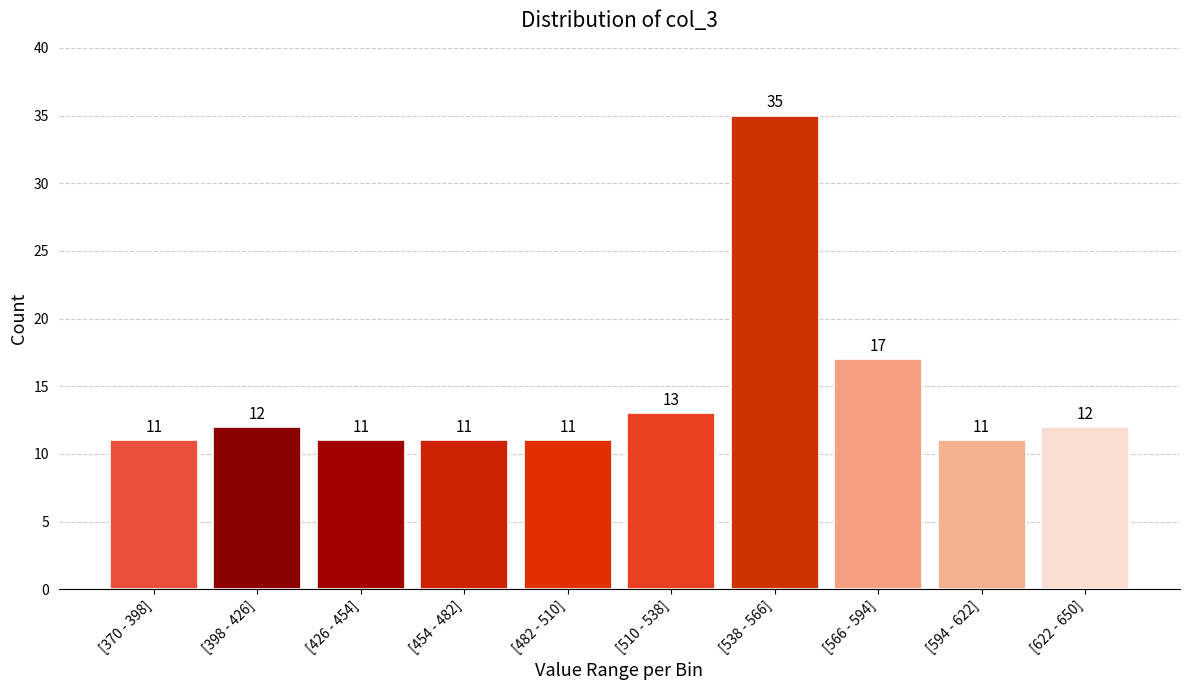

Reading left to right, transcribe all the data shown in this chart.

11	12	11	11	11	13	35	17	11	12